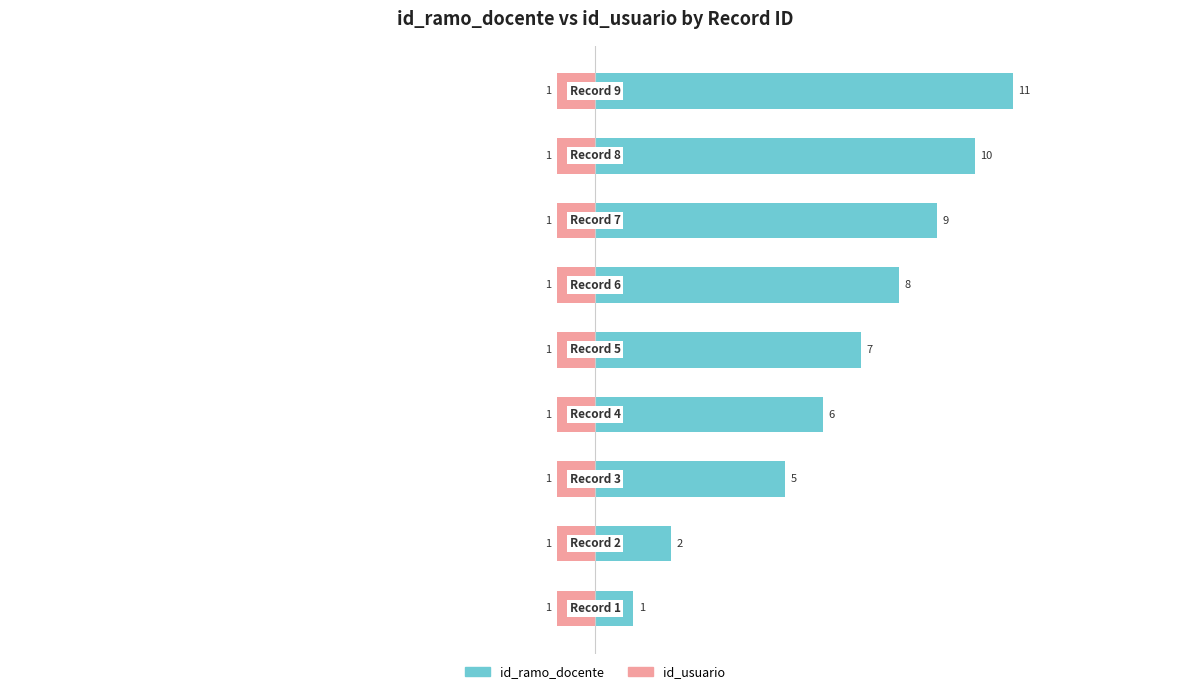

List the series in order of their peak value, highest first.

id_ramo_docente, id_usuario